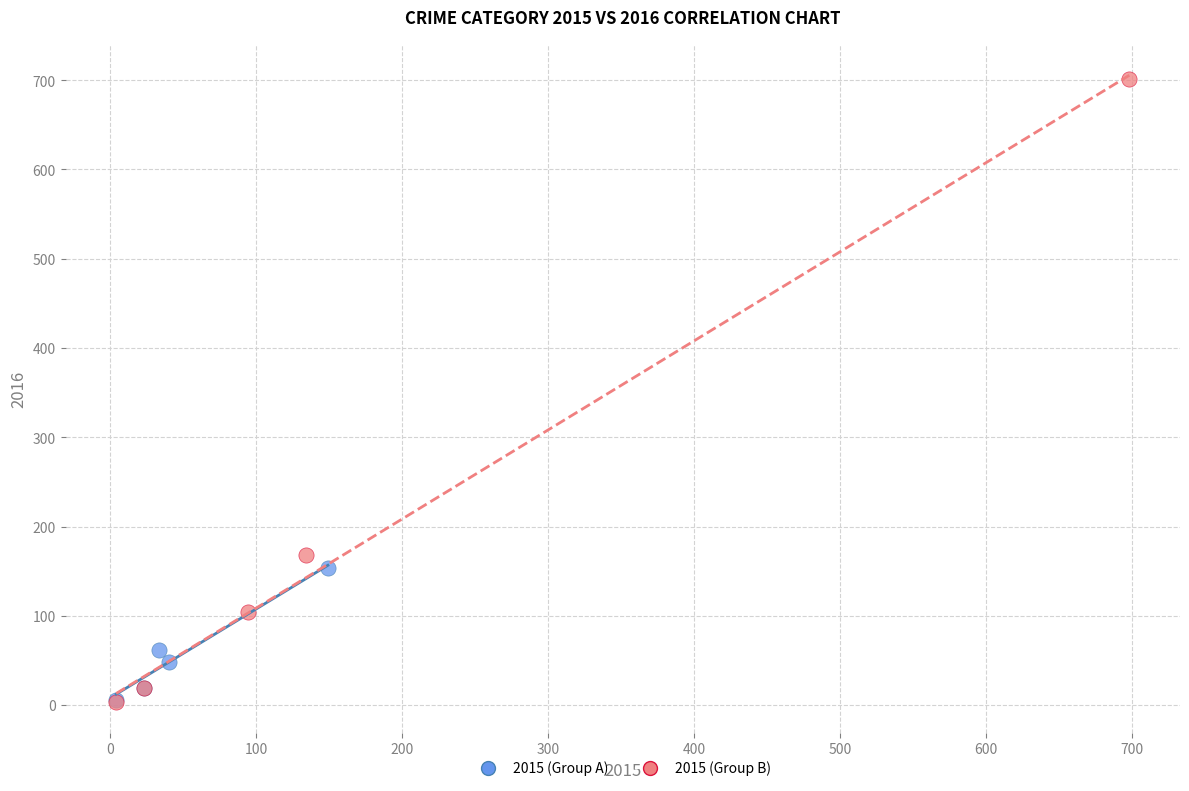

What are all the series names shown in the legend?

2015 (Group A), 2015 (Group B)